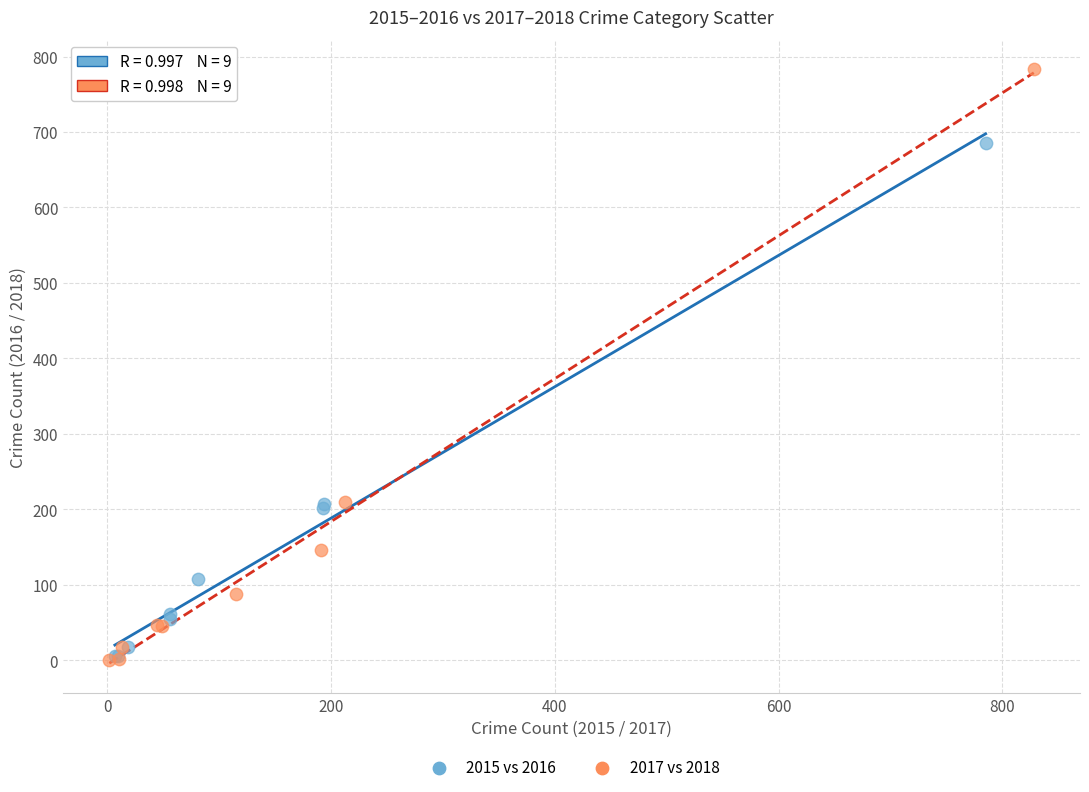

Which series reaches the maximum Y coordinate?

2017 vs 2018